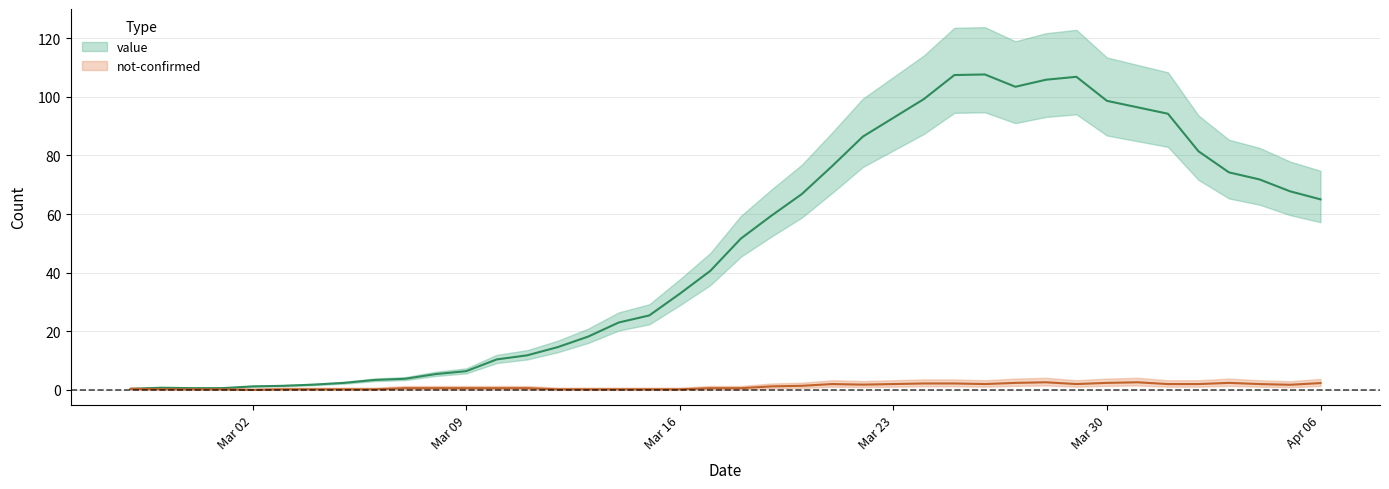

How many categories are shown in the chart?

40